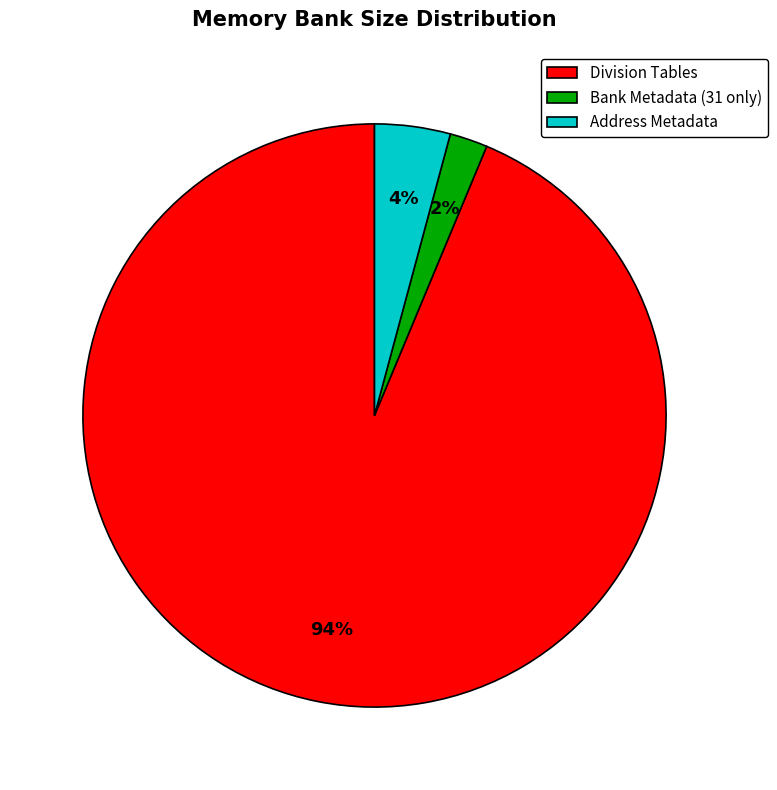

How many slices are in this pie chart?

3